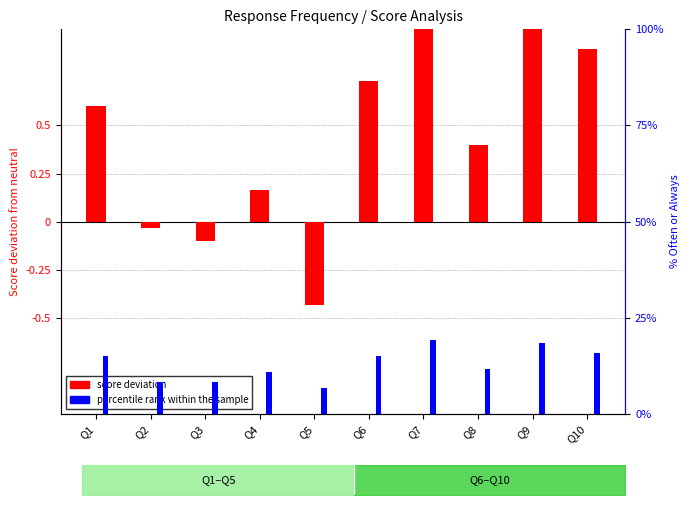

Where does the score deviation series first go above 0?

Q1